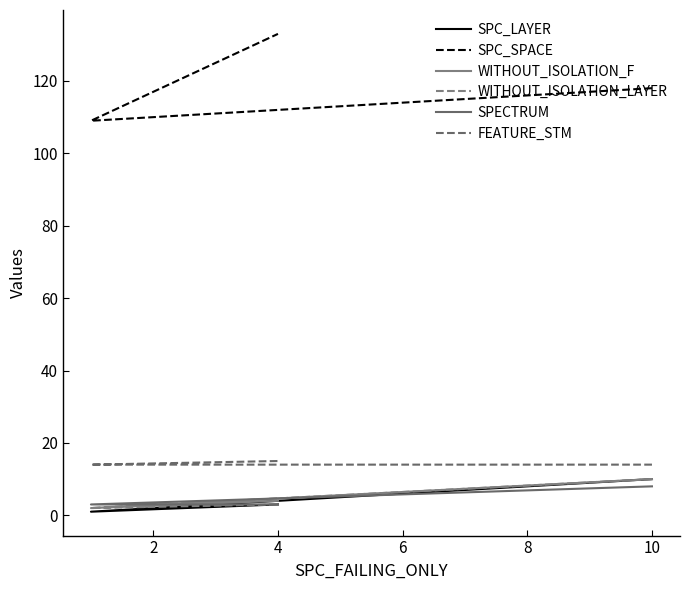

How many data points in SPC_SPACE are above 118?

1